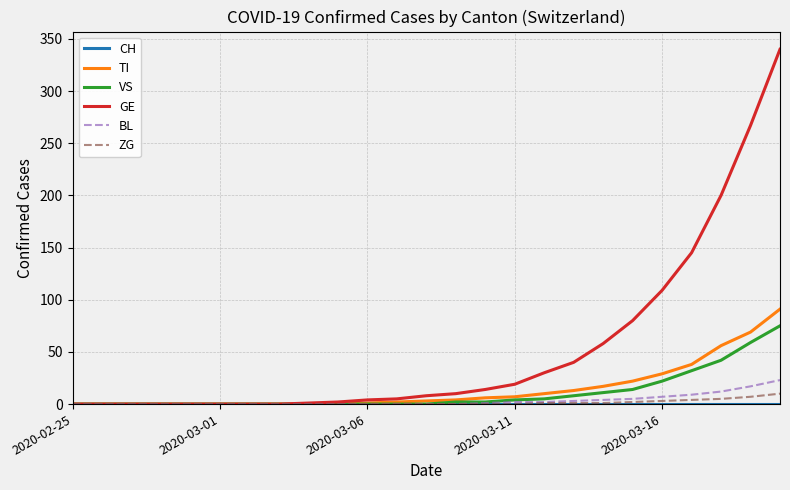

Which series has the widest spread of values?

GE